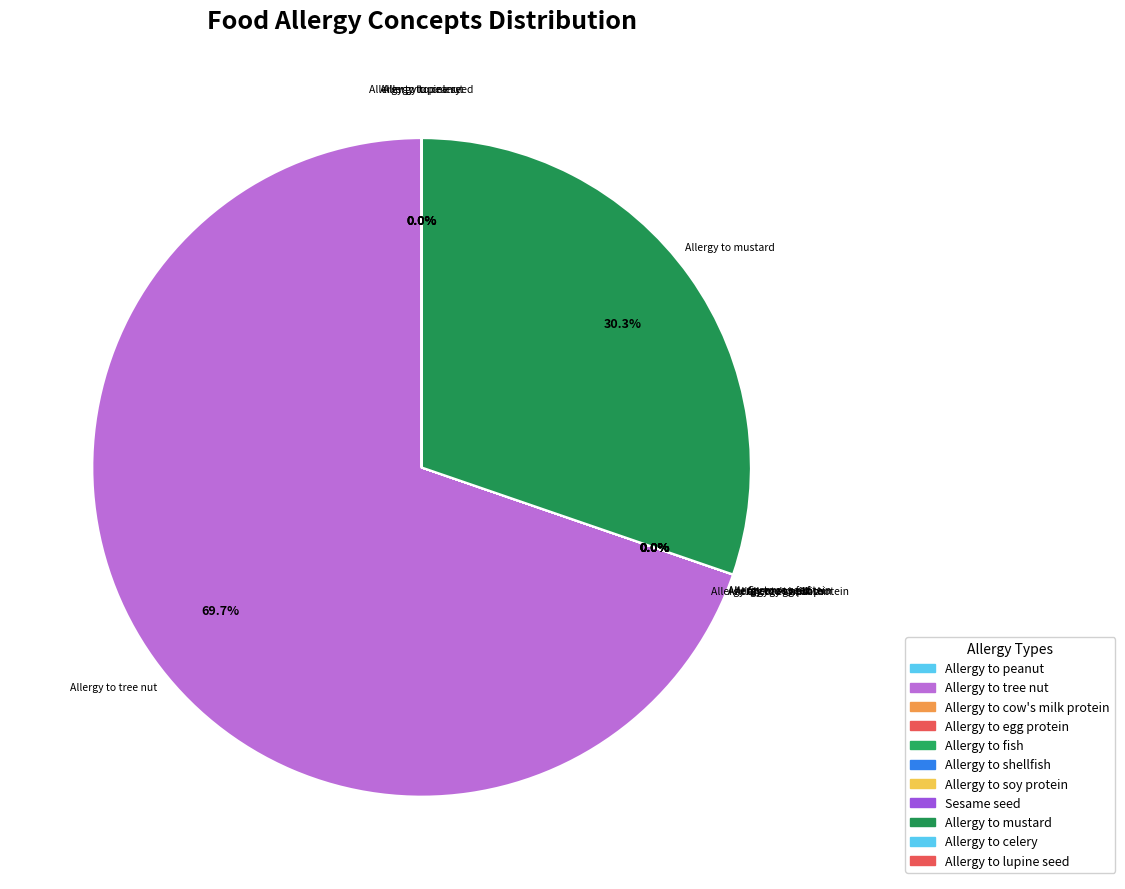

Rank the categories by value from highest to lowest.

Allergy to tree nut, Allergy to mustard, Allergy to soy protein, Allergy to lupine seed, Allergy to cow's milk protein, Allergy to celery, Allergy to fish, Allergy to shellfish, Sesame seed, Allergy to egg protein, Allergy to peanut